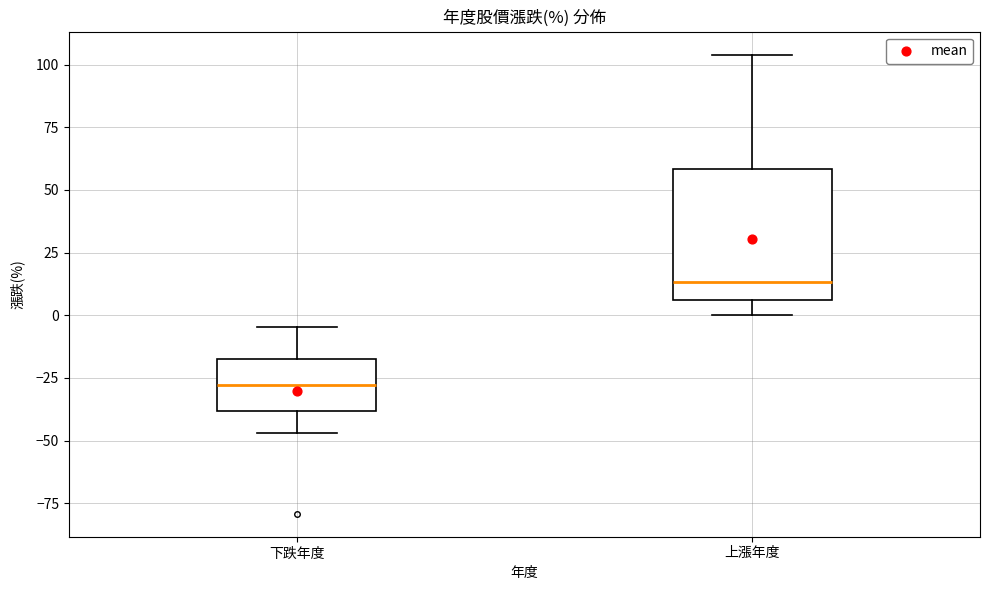

Where is the upper edge of the box for 上漲年度 on the y-axis? The values are not printed on the chart, so give them approximately, as read against the axis.

60